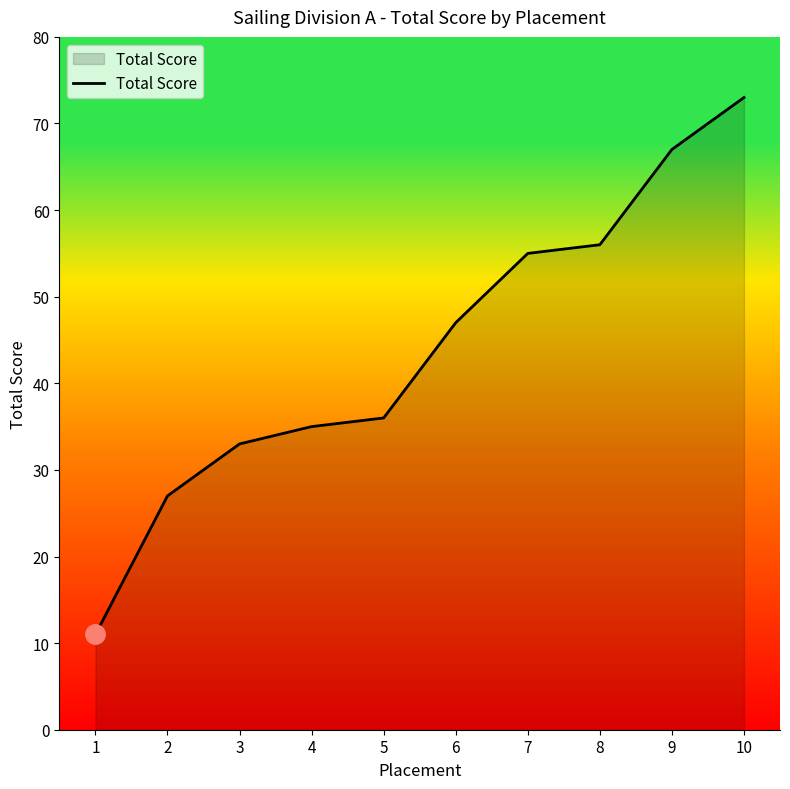

How many lines are shown in the chart?

1